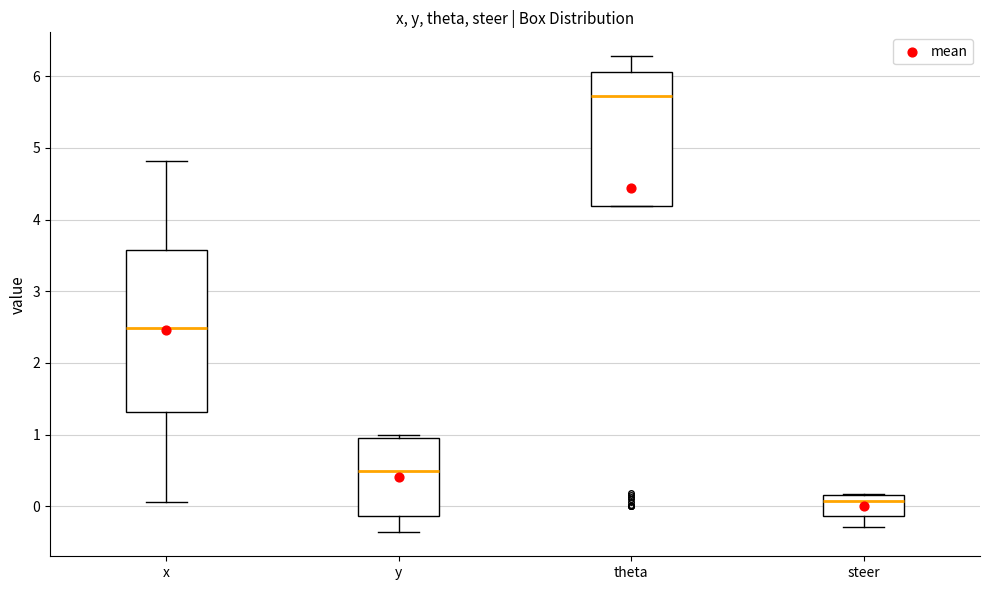

Which box is the tallest, from its lower edge to its upper edge?

x